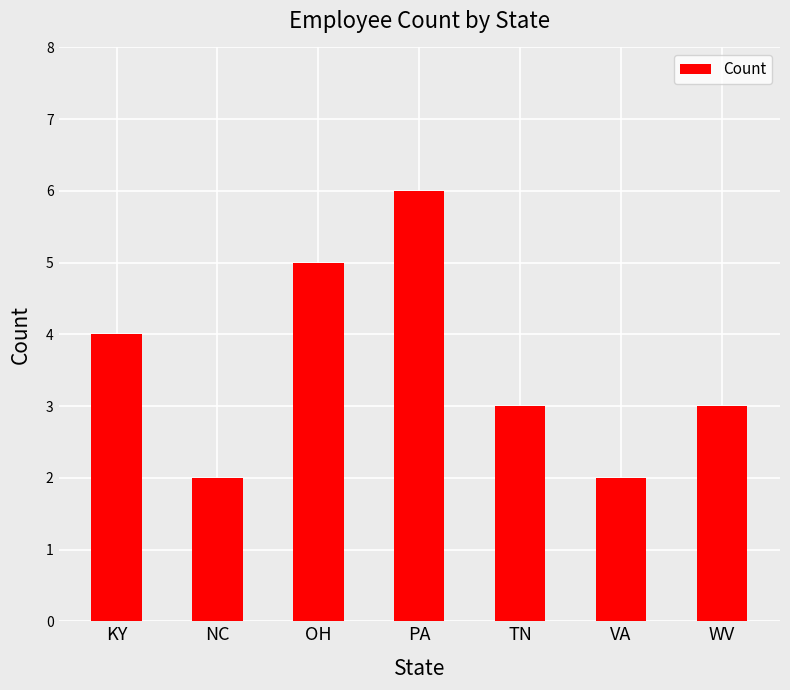

How many bars are there in total?

7